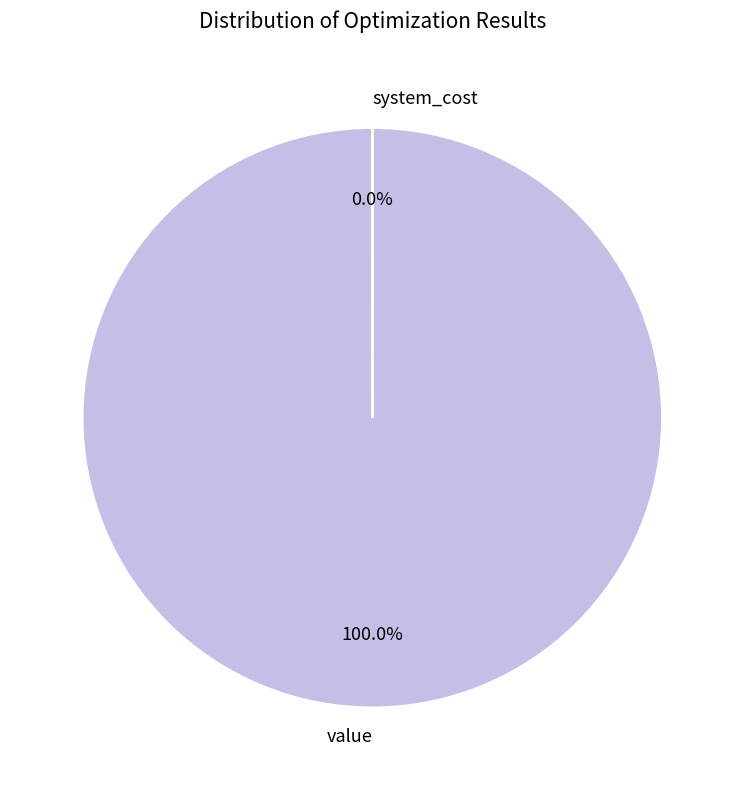

Is there a majority slice in this chart?

Yes